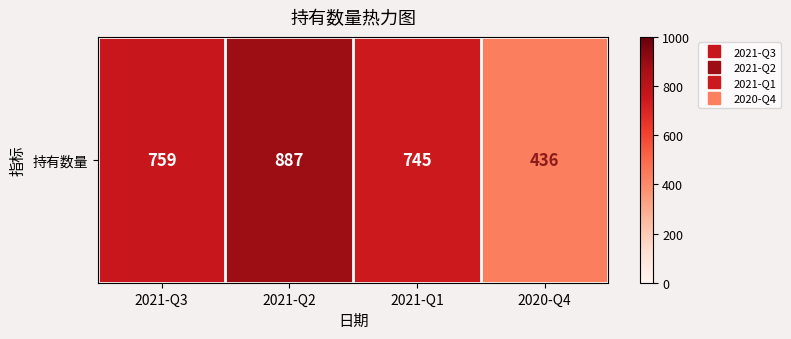

What is the difference between the values at 2021-Q3 and 2021-Q2?

128